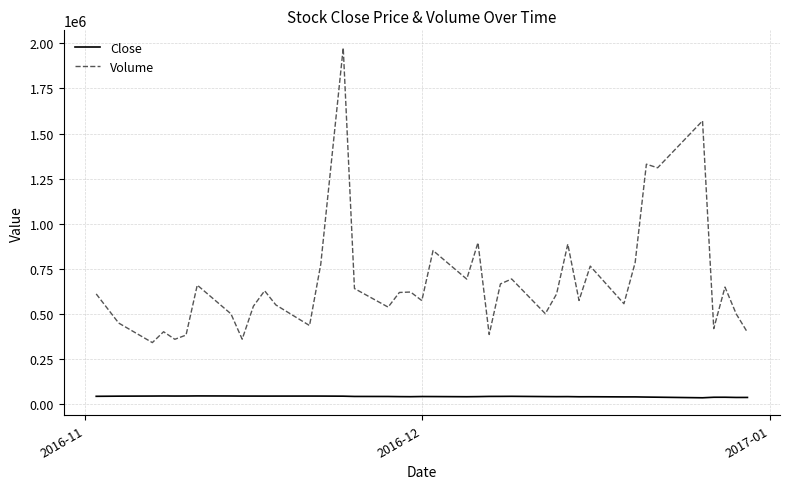

What is the smallest value displayed?

33680